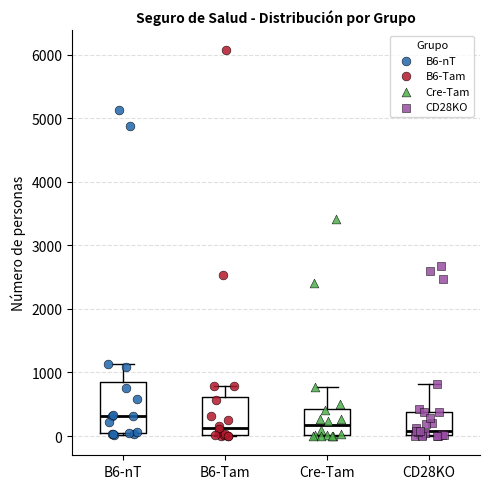

Reading left to right, read every box against the y-axis: the position of its median line, the range the box covers, and the ends of its whiskers. The values are not printed on the chart, so give them approximately, as read against the axis.

B6-nT: median 300, box 100 to 800, whiskers 0 to 1100
B6-Tam: median 100, box 0 to 600, whiskers 0 to 800
Cre-Tam: median 200, box 0 to 400, whiskers 0 to 800
CD28KO: median 100, box 0 to 400, whiskers 0 to 800